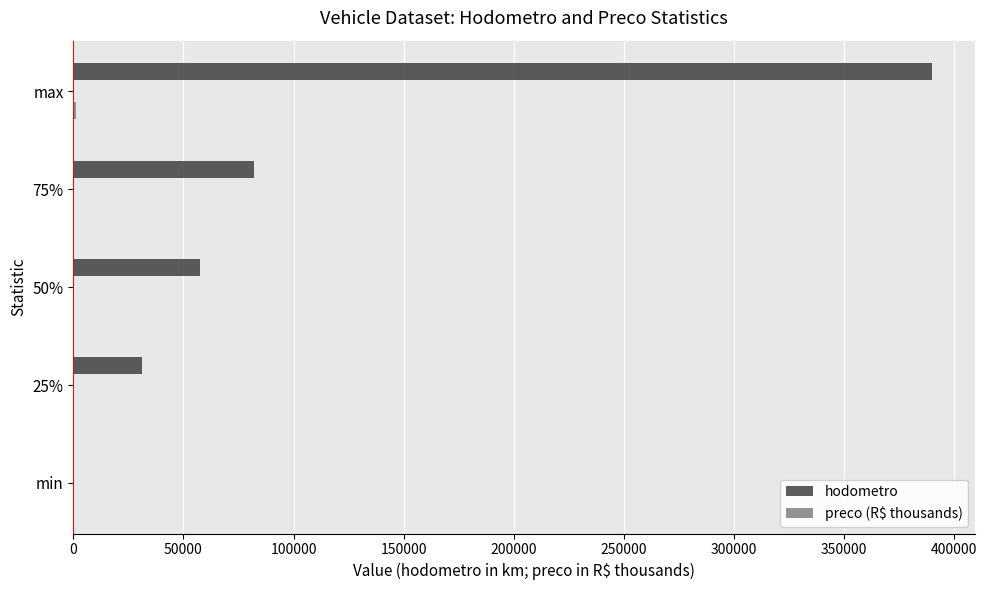

Which series has the largest total across all categories?

hodometro